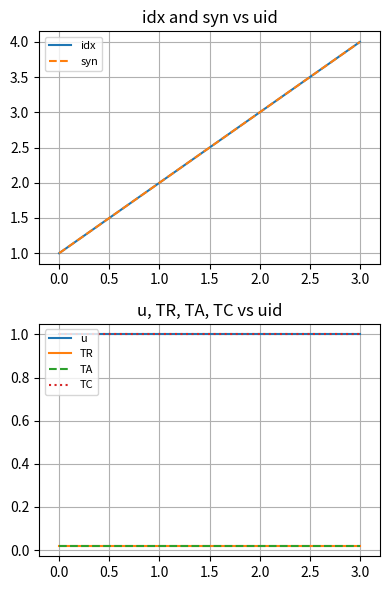

True or false: idx has more than 2 points higher than both neighbors.

False